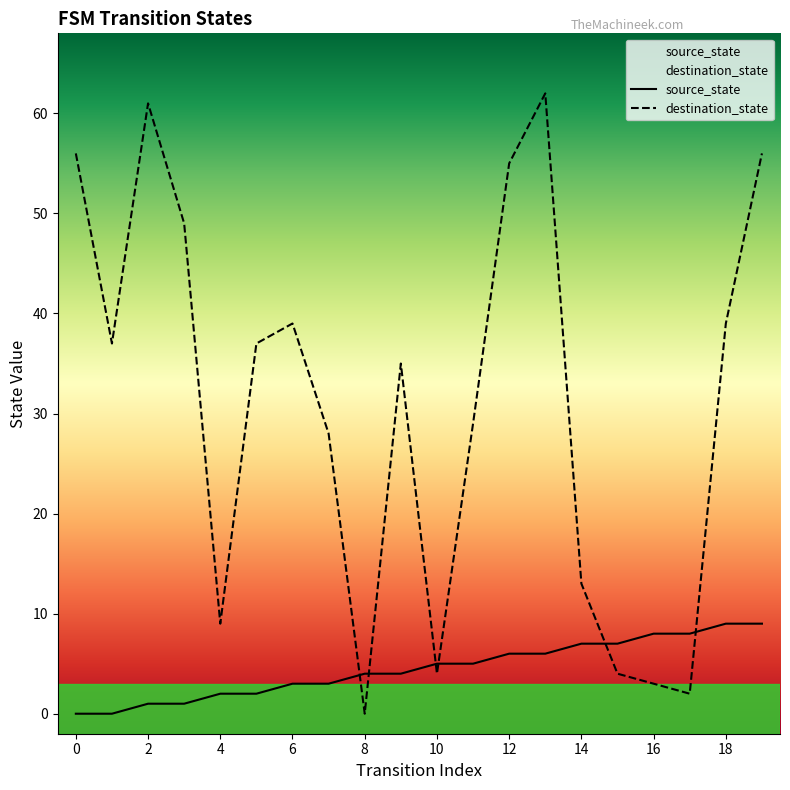

How many lines are shown in the chart?

2